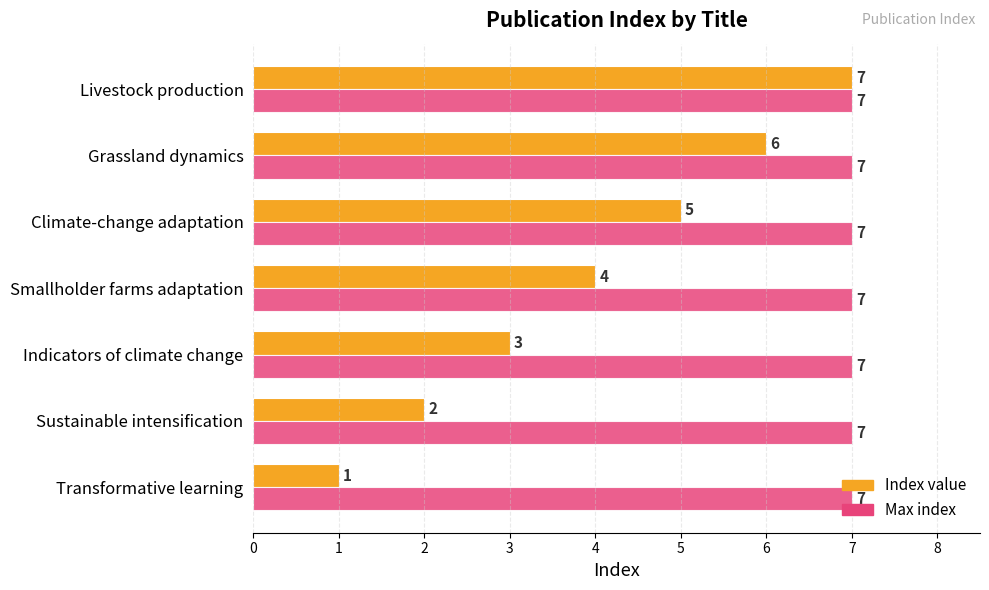

How many values in the Index value series are below 4?

3